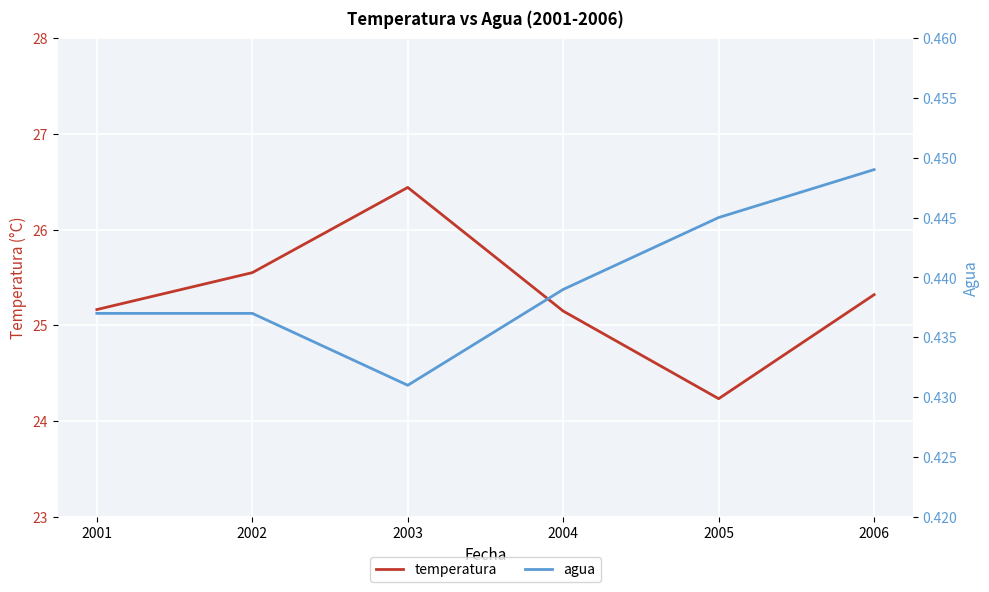

At which label does temperatura first exceed 25?

2001